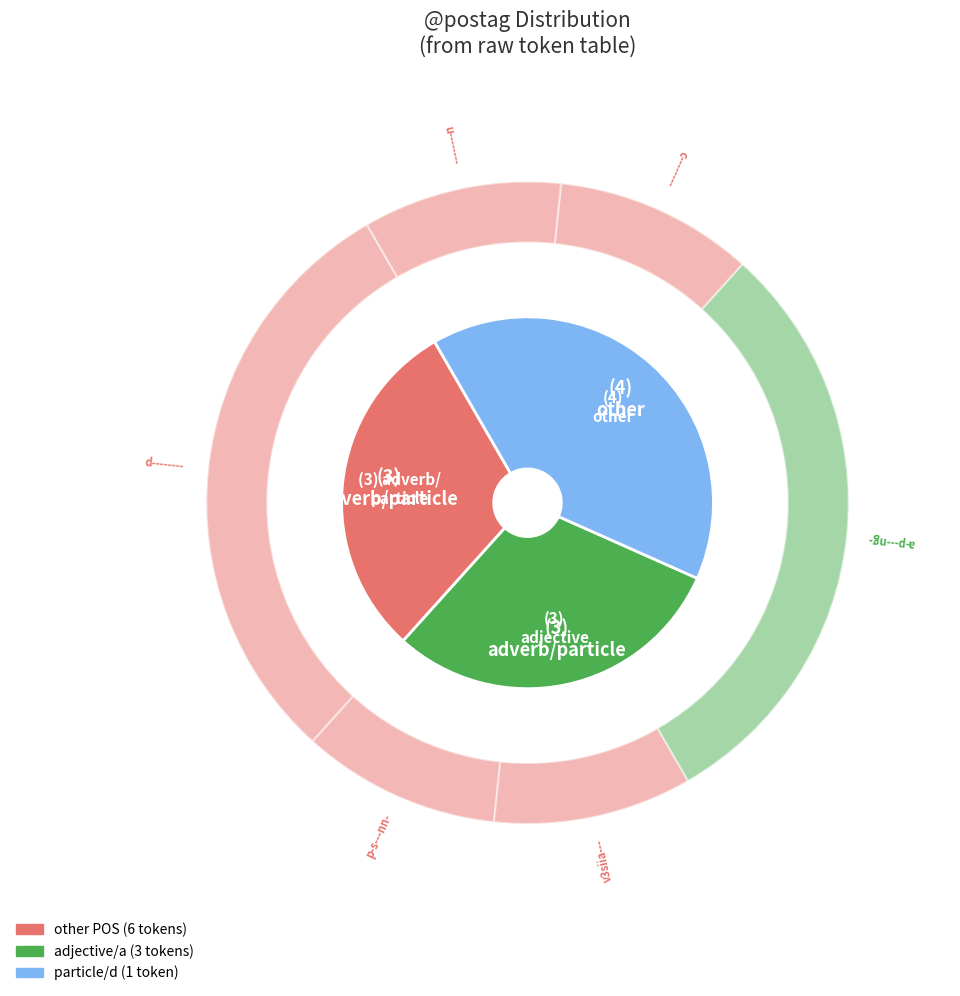

Is there any slice that represents more than half of the pie?

No